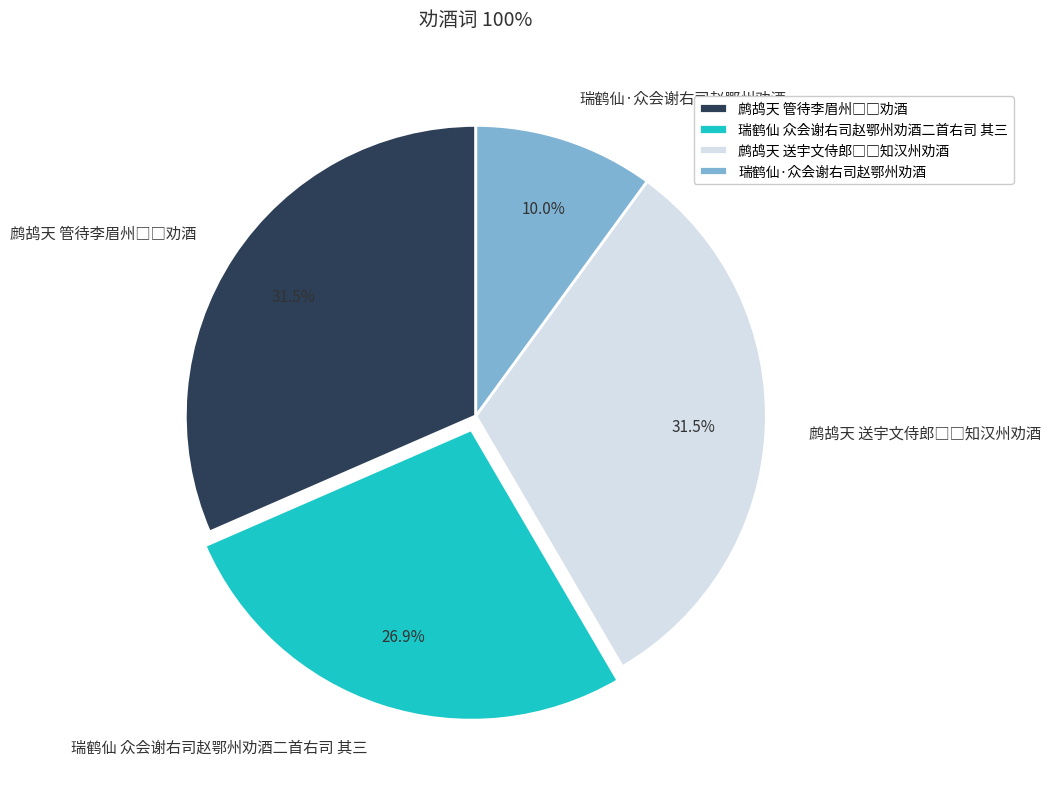

To the nearest percent, what is the average slice percentage?

25%